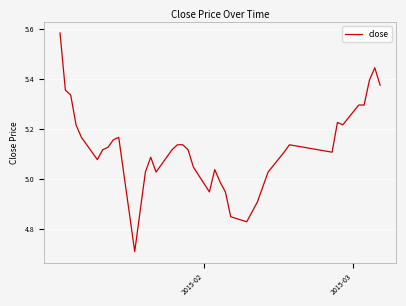

What is the difference between the maximum and minimum values?

0.9